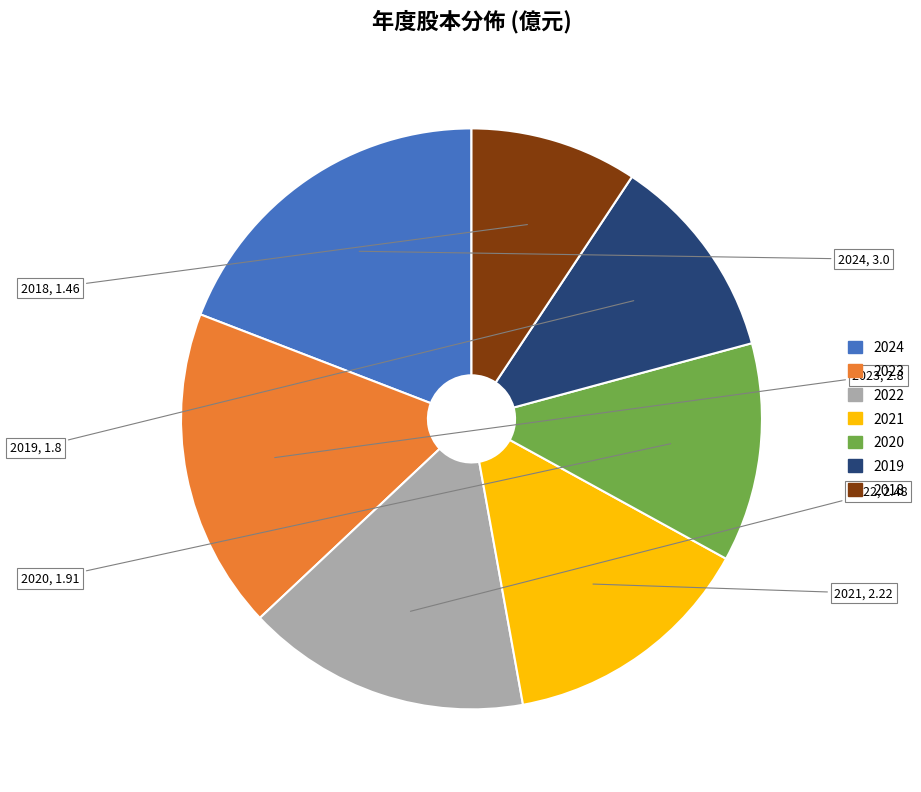

Which category has the smallest portion of the pie?

2018